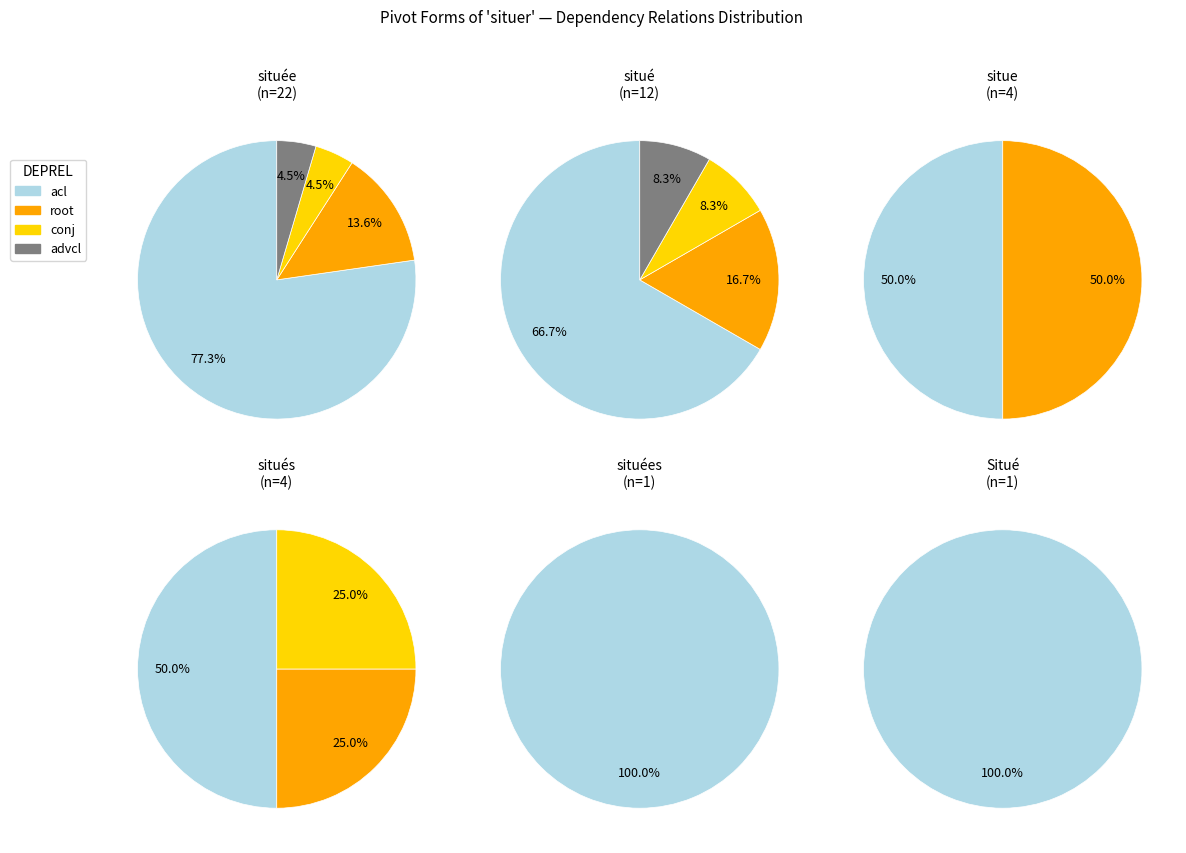

Is it true that 4 is 1% of the pie?

False